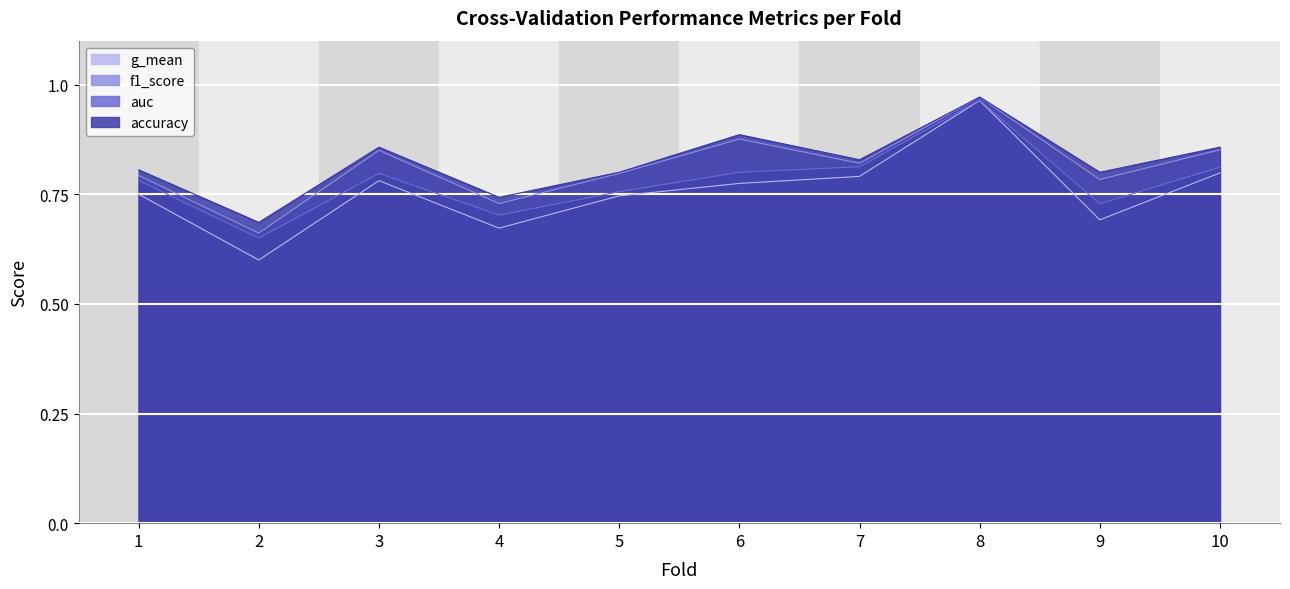

Where is the first local maximum for f1_score?

3